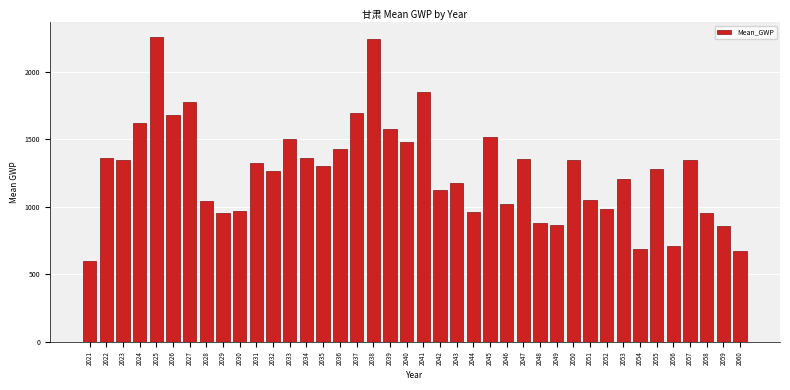

Which has a higher value, 2051 or 2027?

2027